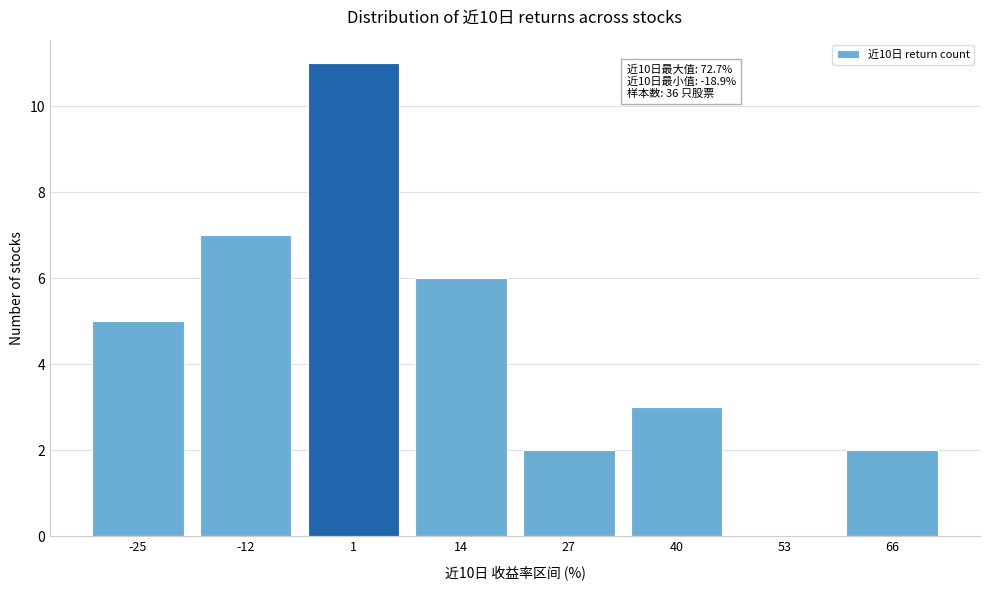

Reading left to right, transcribe all the data shown in this chart.

-25=5	-12=7	1=11	14=6	27=2	40=3	53=0	66=2